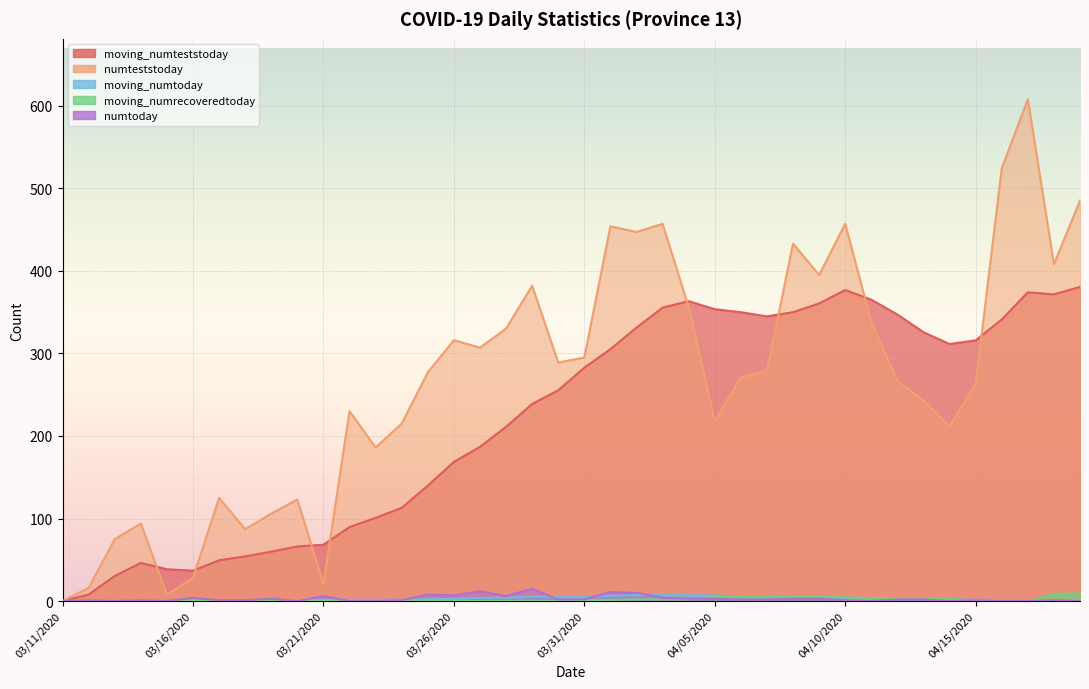

How many lines are shown in the chart?

5